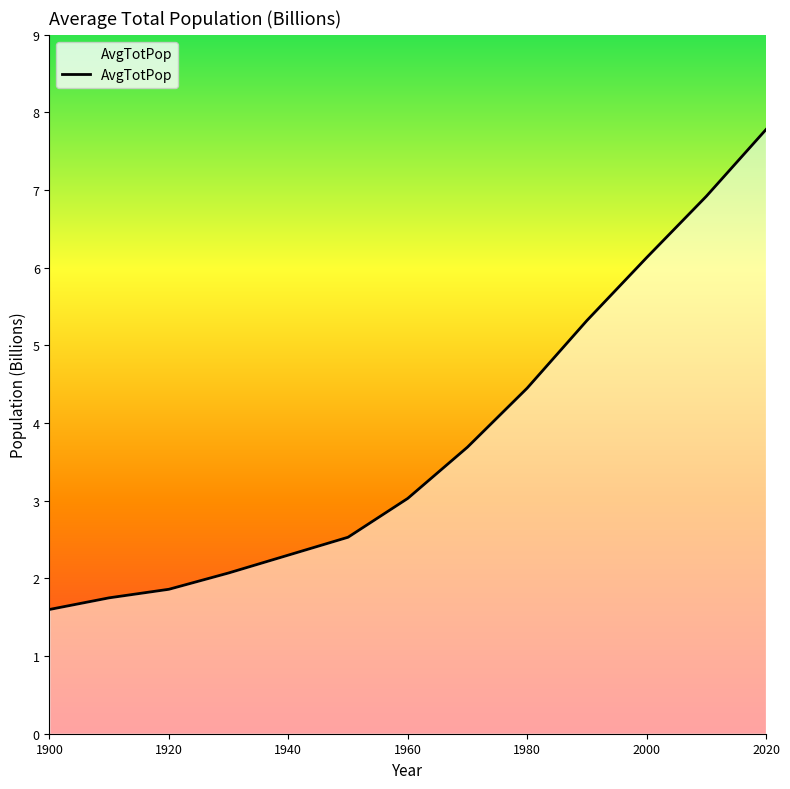

What is the difference between the maximum and minimum values?

6.2